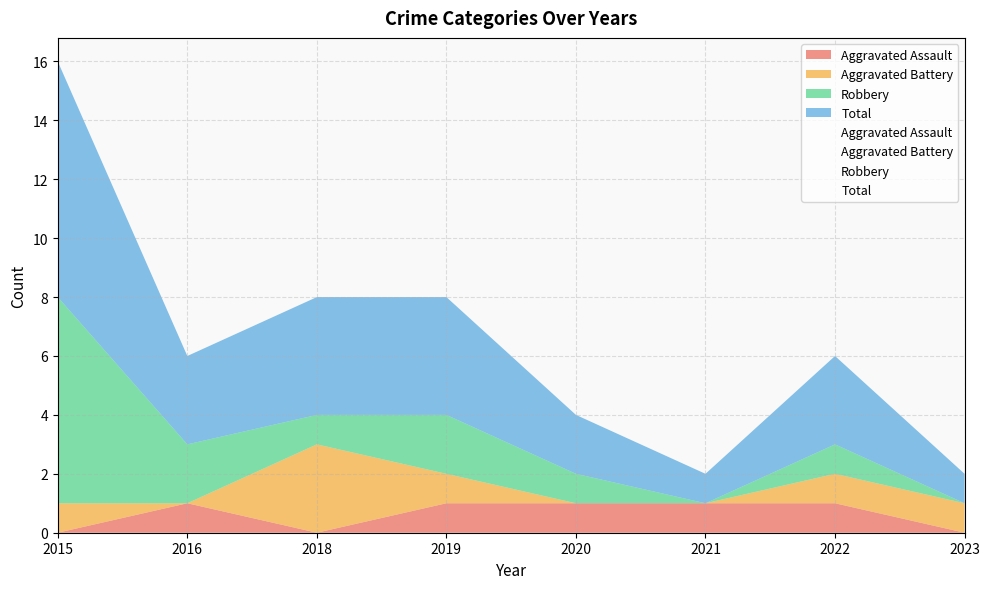

What is the value of the Total point at the 1st from the left?

8